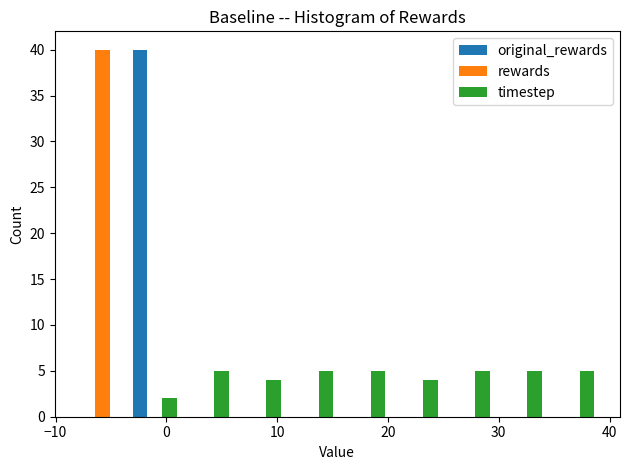

In the rewards series, which range on the x-axis has the tallest bar?

-8 to -3